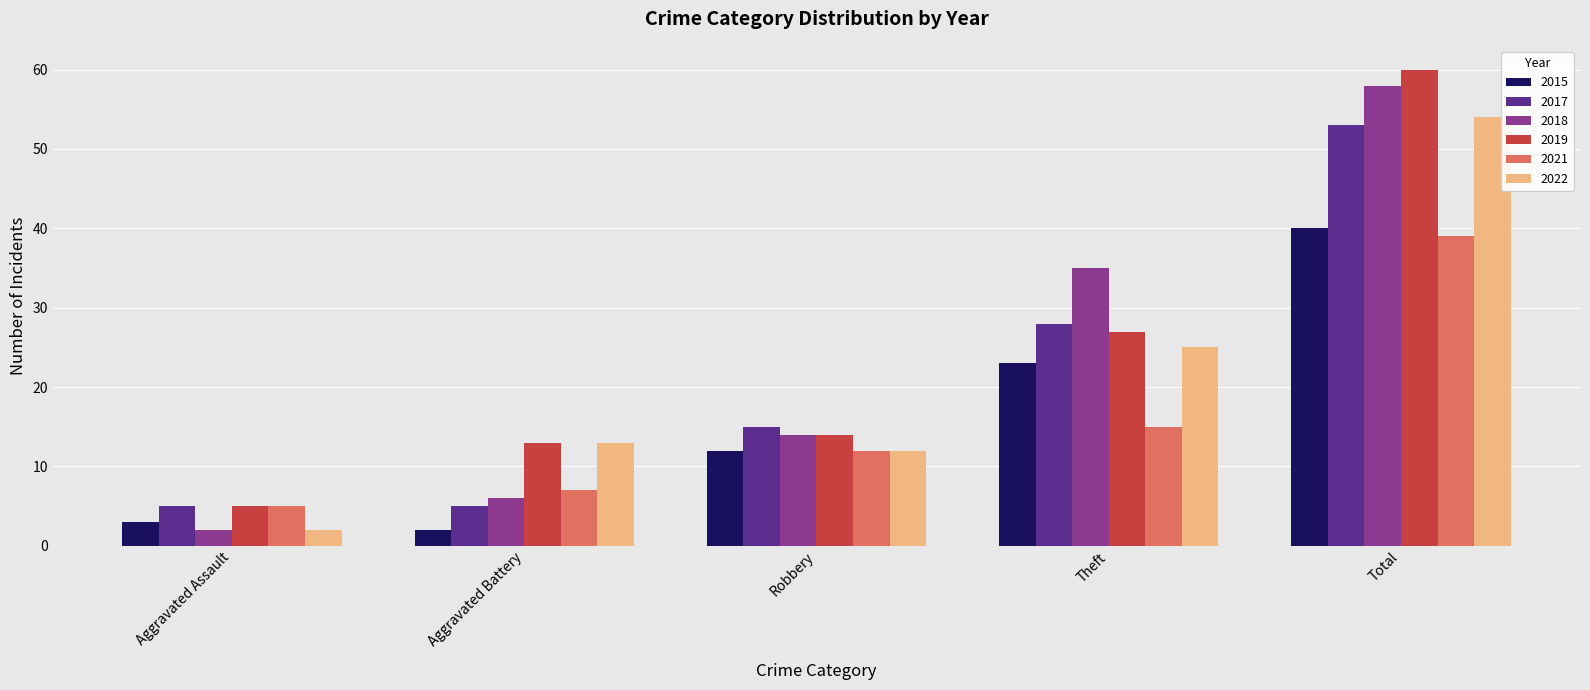

What value does the 2017 series have at Robbery?

15